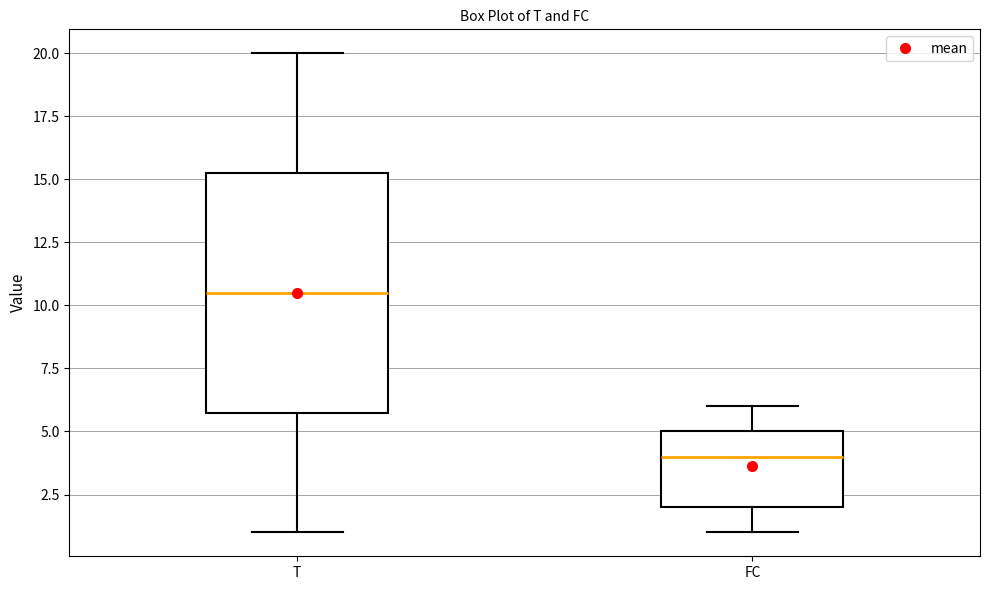

Reading left to right, read every box against the y-axis: the position of its median line, the range the box covers, and the ends of its whiskers. The values are not printed on the chart, so give them approximately, as read against the axis.

T: median 10.5, box 6.0 to 15.5, whiskers 1.0 to 20.0
FC: median 4.0, box 2.0 to 5.0, whiskers 1.0 to 6.0